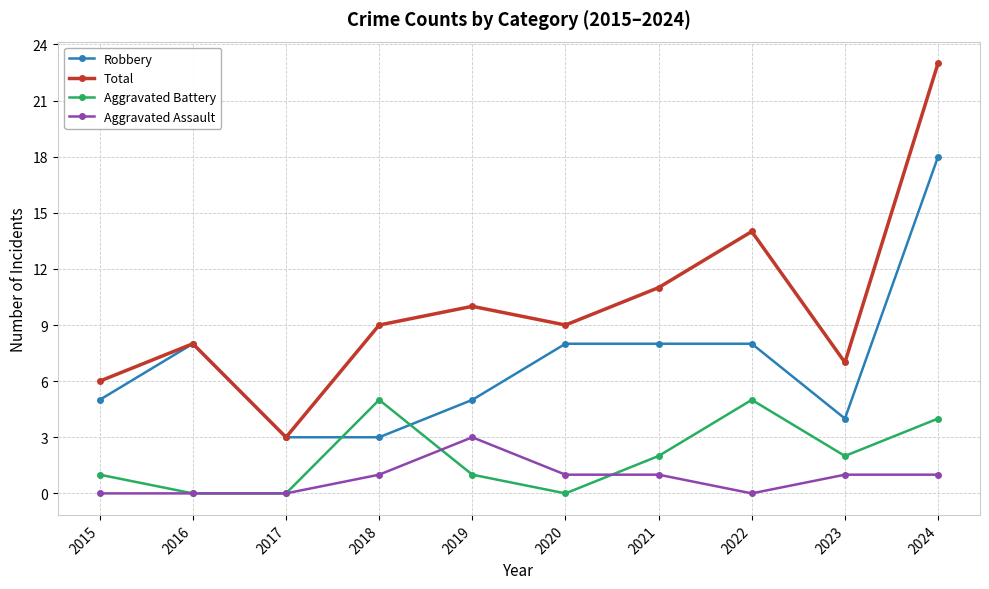

What is the average value of the Aggravated Battery series?

2